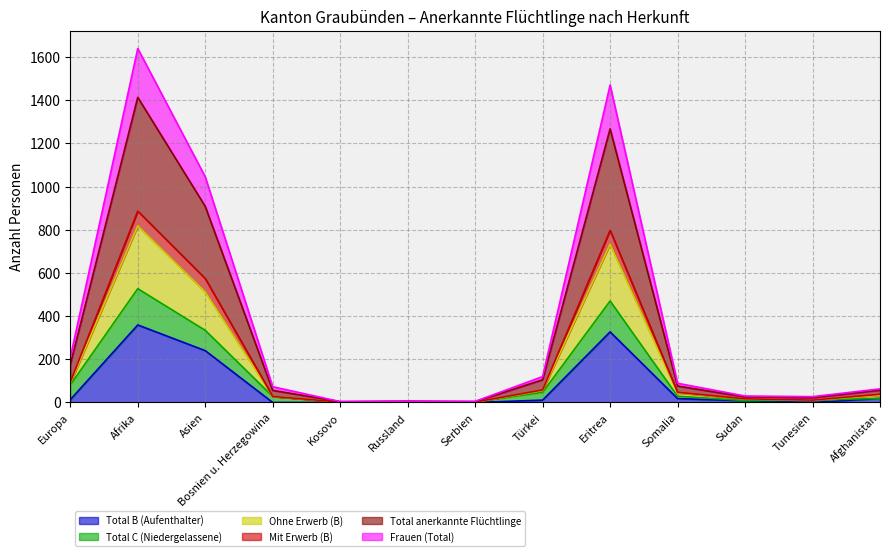

Is the value of Frauen (Total) at Serbien greater than the value of Mit Erwerb (B) at Kosovo?

Yes